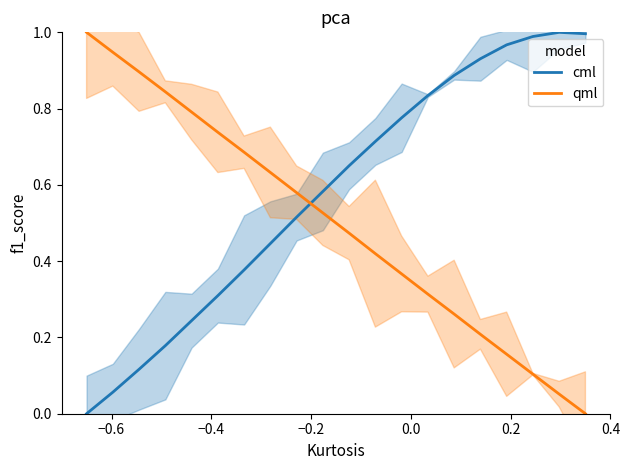

What is the average value of the qml series?

0.5